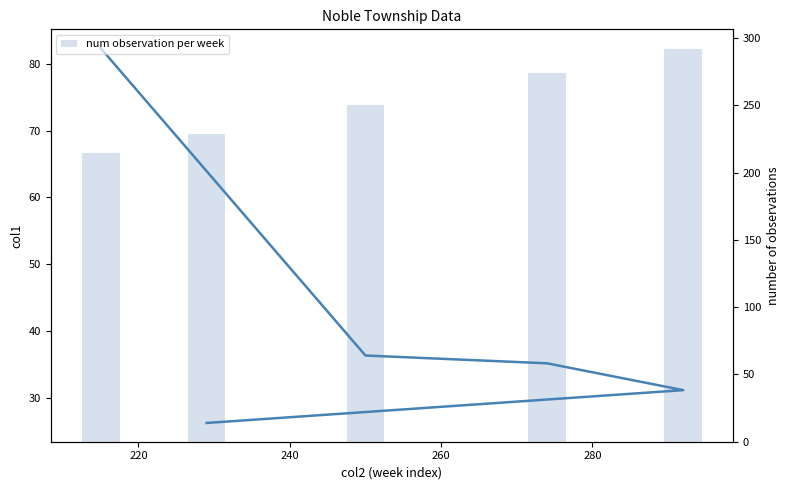

The value of num observation per week at 200 is 353.5. True or false?

False